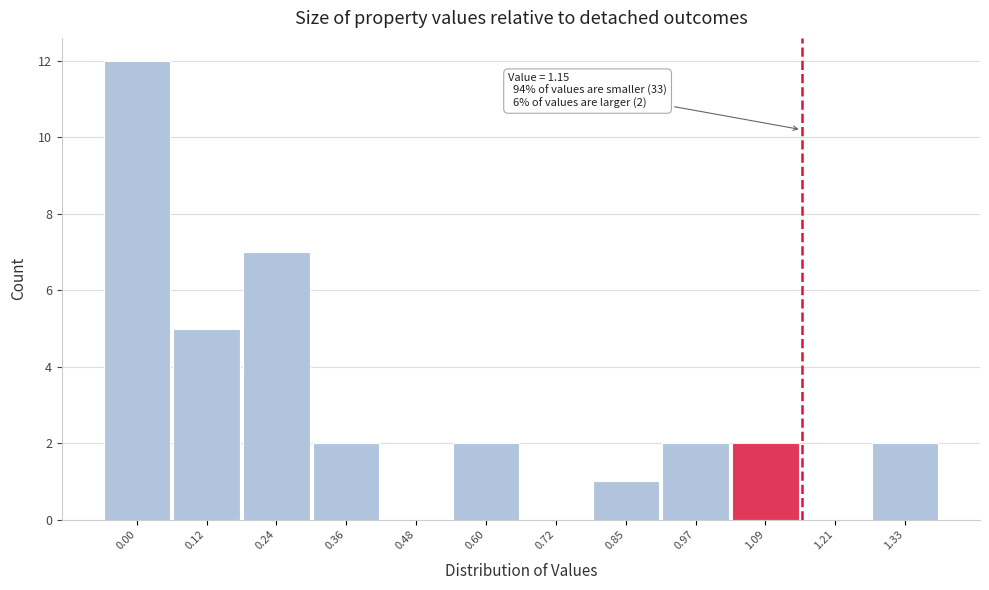

Reading right to left, transcribe all the data shown in this chart.

1.33=2	1.21=0	1.09=2	0.97=2	0.85=1	0.72=0	0.60=2	0.48=0	0.36=2	0.24=7	0.12=5	0.00=12